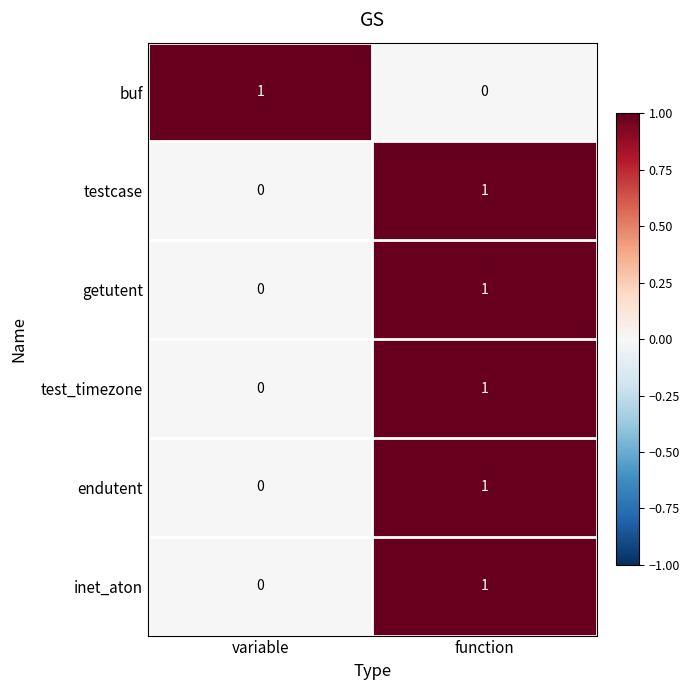

Where is buf nearest to the value 0?

function